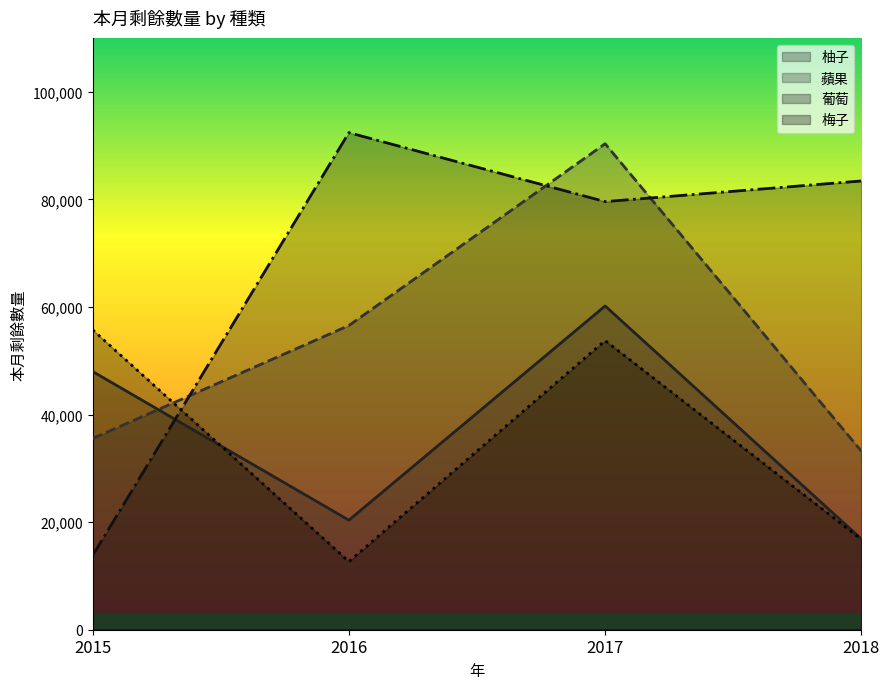

What is the smallest value displayed?

12668